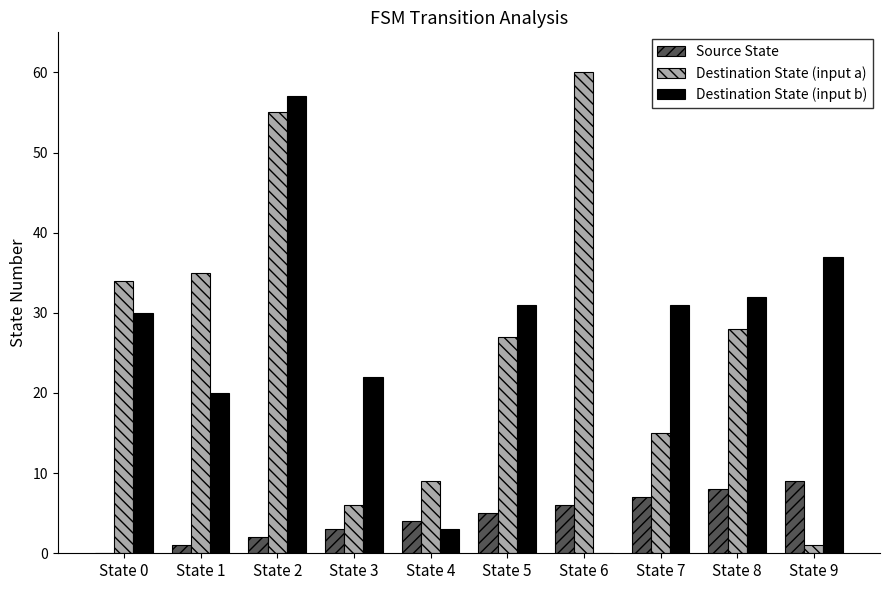

Reading right to left, what are all the values shown in this chart?

Source State: State 9=9	State 8=8	State 7=7	State 6=6	State 5=5	State 4=4	State 3=3	State 2=2	State 1=1	State 0=0
Destination State (input a): State 9=1	State 8=28	State 7=15	State 6=60	State 5=27	State 4=9	State 3=6	State 2=55	State 1=35	State 0=34
Destination State (input b): State 9=37	State 8=32	State 7=31	State 6=0	State 5=31	State 4=3	State 3=22	State 2=57	State 1=20	State 0=30